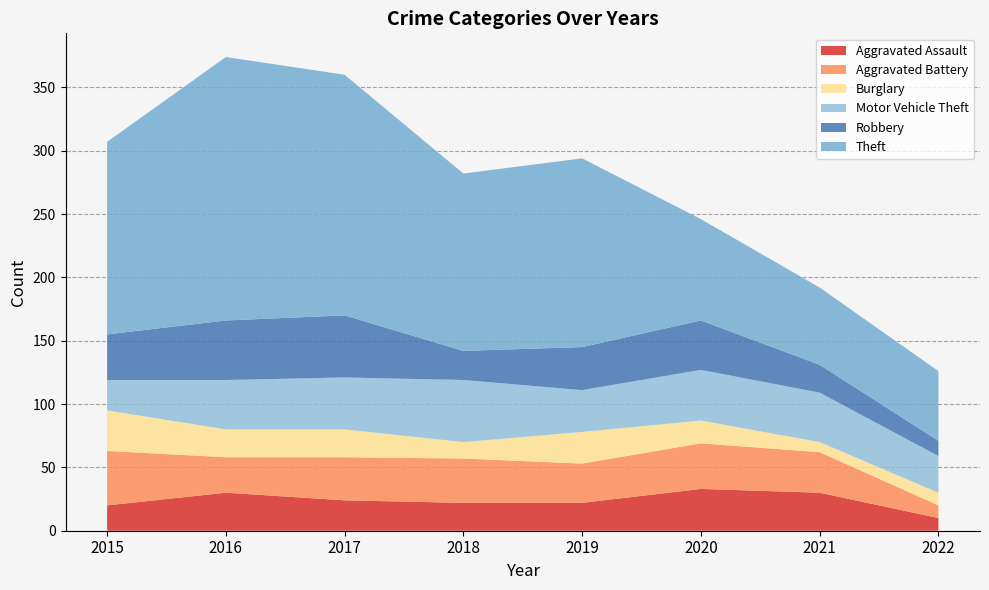

Reading right to left, transcribe all the data shown in this chart.

Aggravated Assault: 10	30	33	22	22	24	30	20
Aggravated Battery: 10	32	36	31	35	34	28	43
Burglary: 10	8	18	25	13	22	22	32
Motor Vehicle Theft: 29	39	40	33	49	41	39	24
Robbery: 12	22	39	34	23	49	47	36
Theft: 55	61	80	149	140	190	208	152